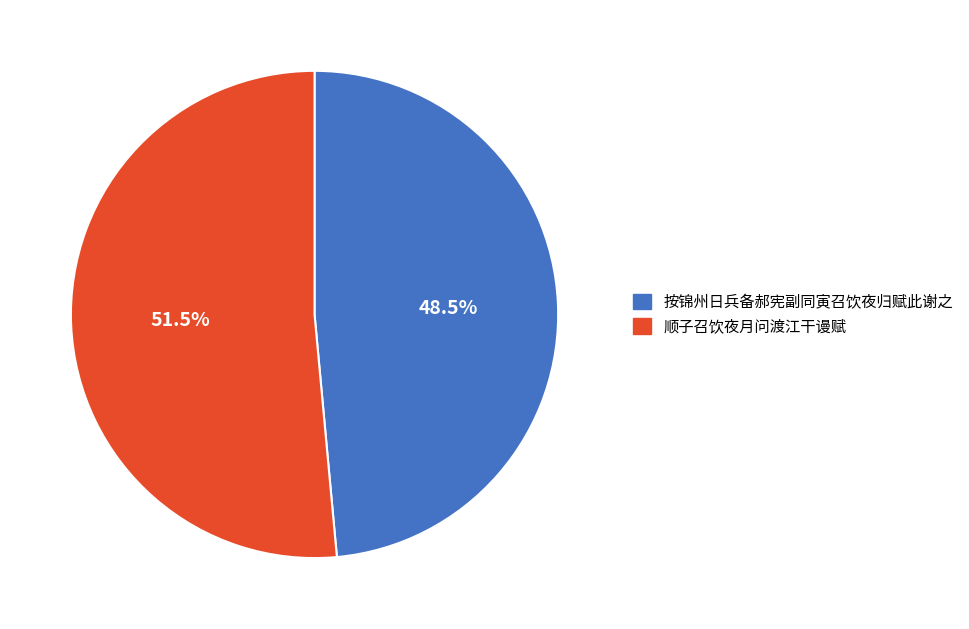

To the nearest percent, what is the difference between the 顺子召饮夜月问渡江干谩赋 and 按锦州日兵备郝宪副同寅召饮夜归赋此谢之 slice percentages?

3%